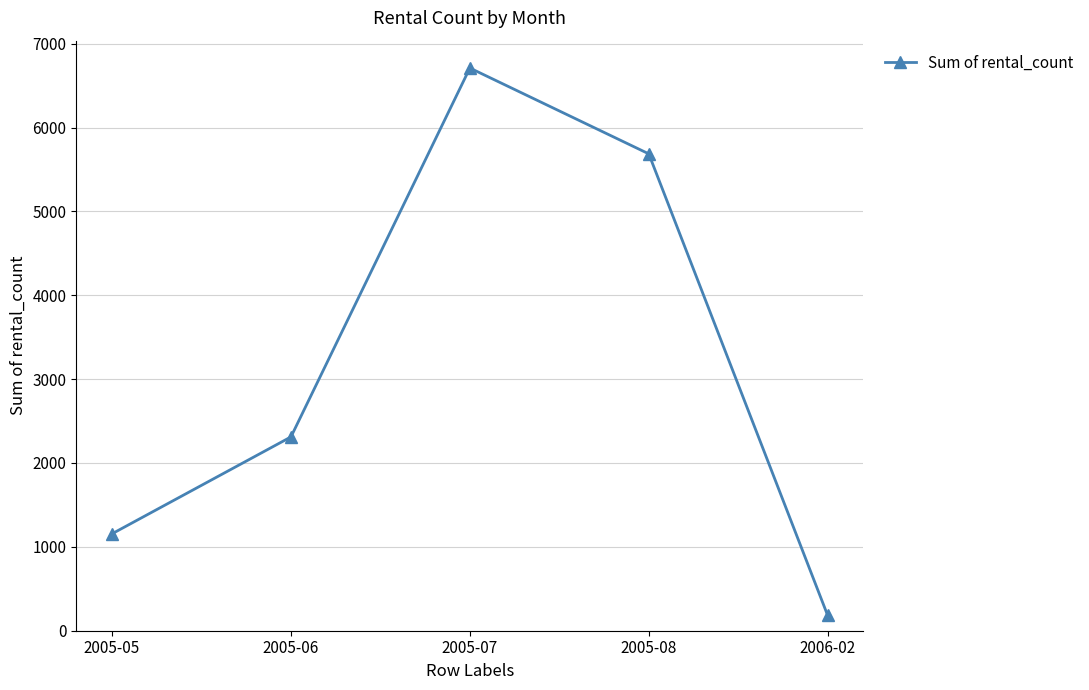

Which label corresponds to the largest value in the chart?

2005-07